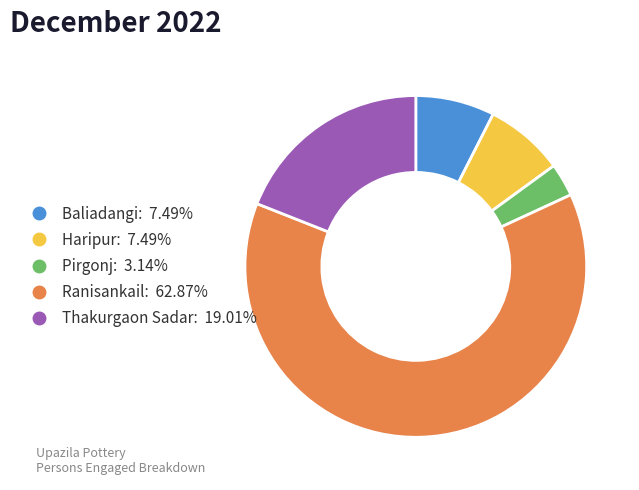

Approximately how many times larger is the value at Ranisankail compared to Baliadangi?

8.4